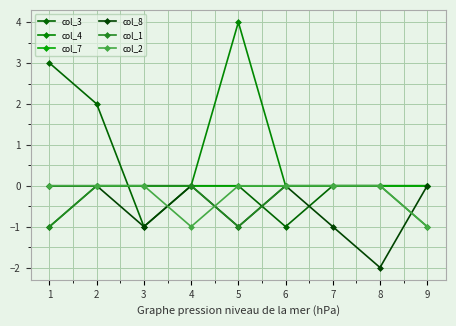

Count the number of data series in this chart.

6